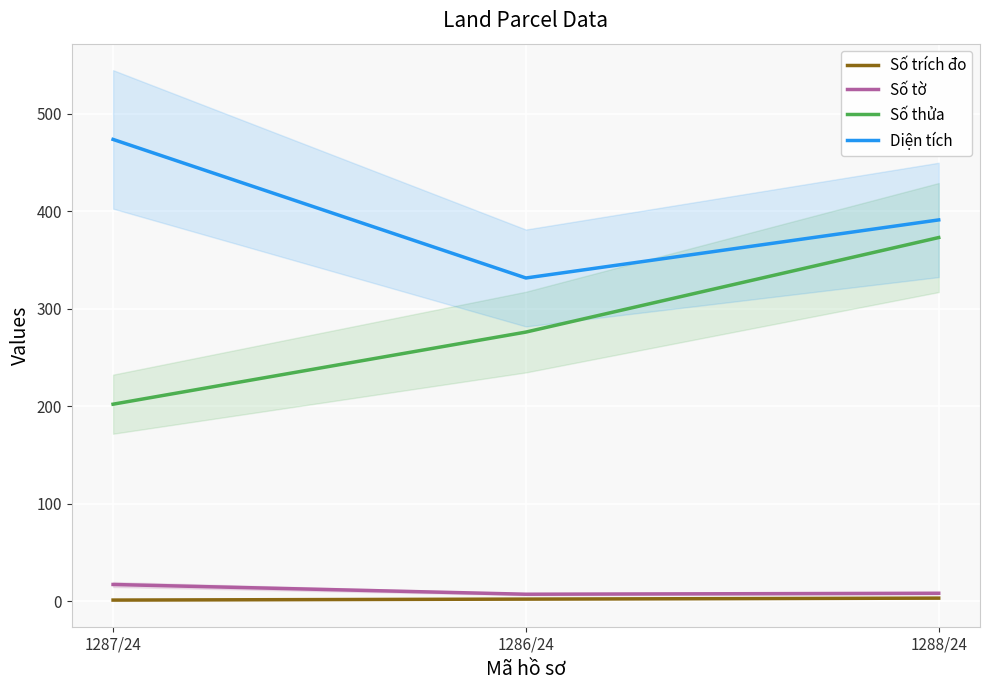

Which label corresponds to the largest value in the chart?

1287/24